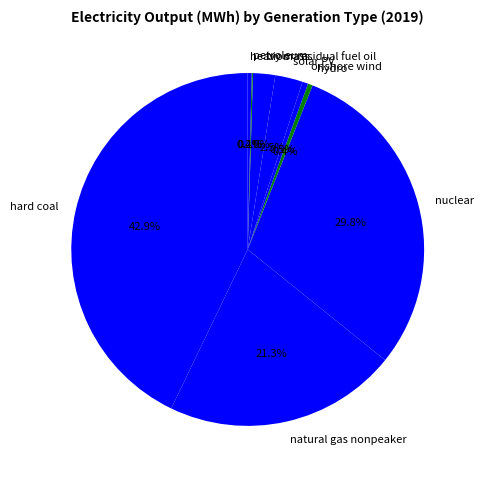

Is nuclear the majority of the pie?

No